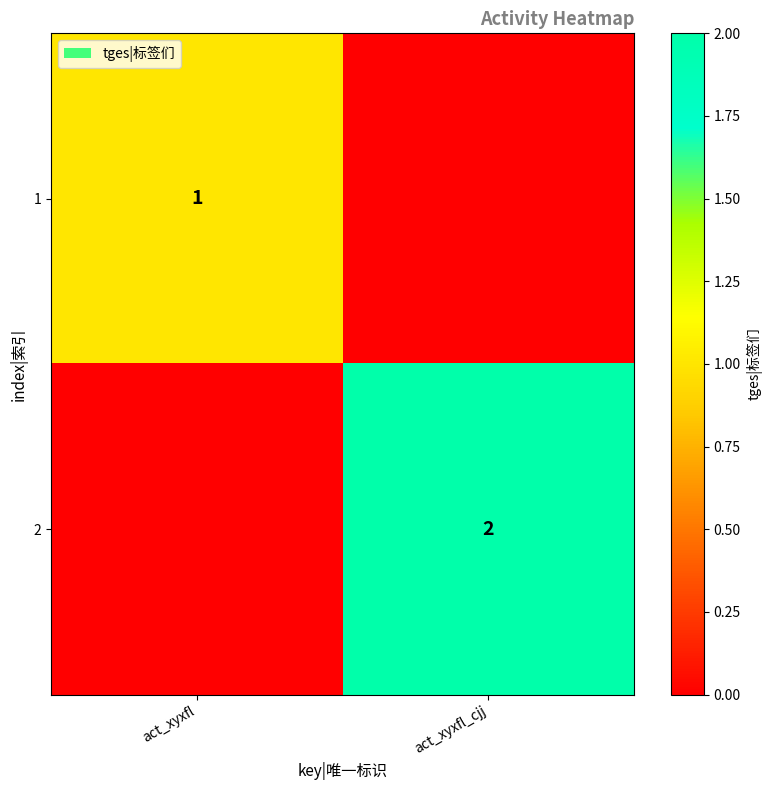

What is the greatest value displayed?

2